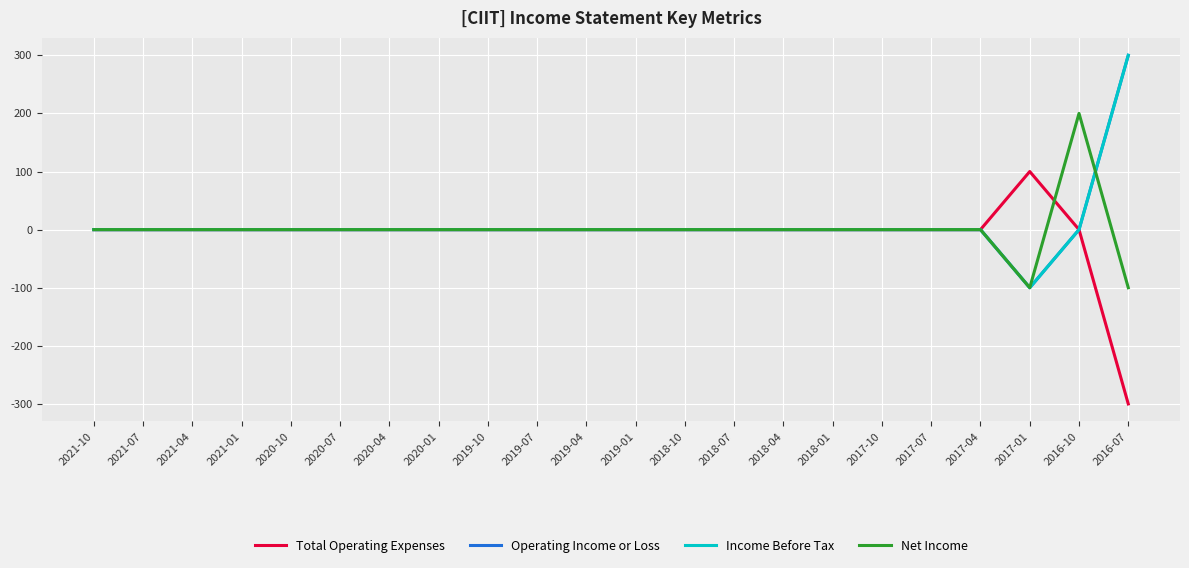

What is the label of the 12th point from the right?

2019-04